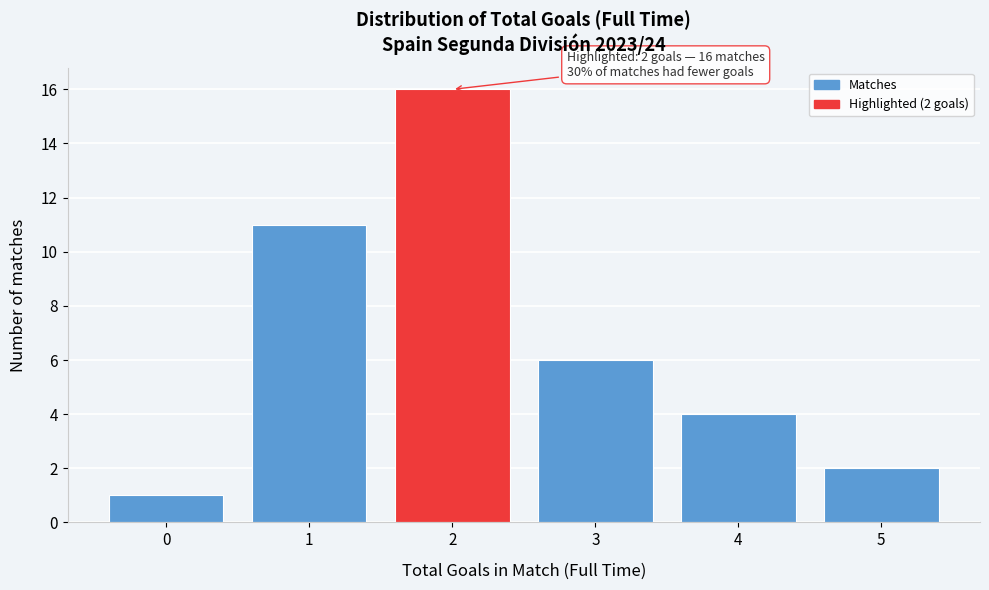

Which range on the x-axis has the tallest bar?

1.5 to 2.5